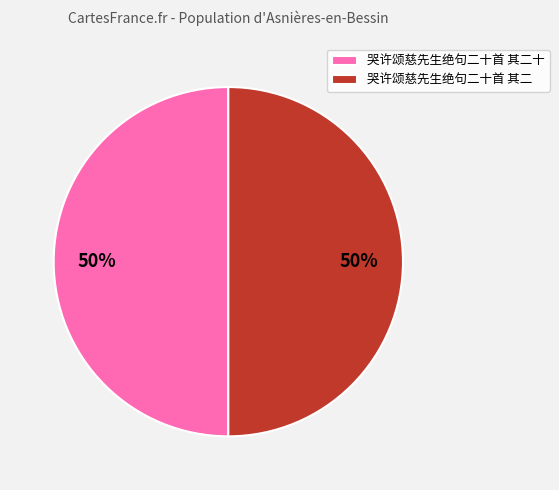

The 哭许颂慈先生绝句二十首 其二 slice represents 50% of the pie. True or false?

True